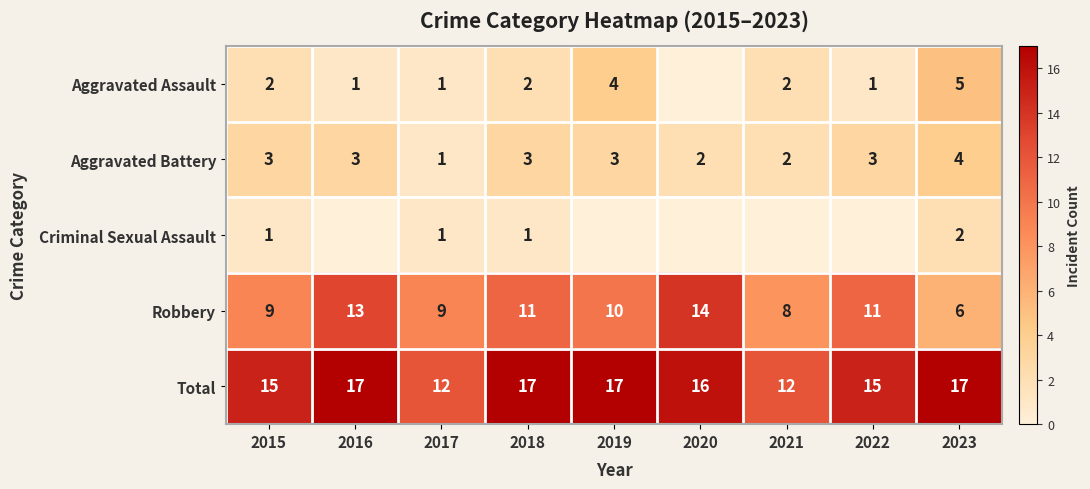

True or false: Total has a value of 17 at 2023.

True